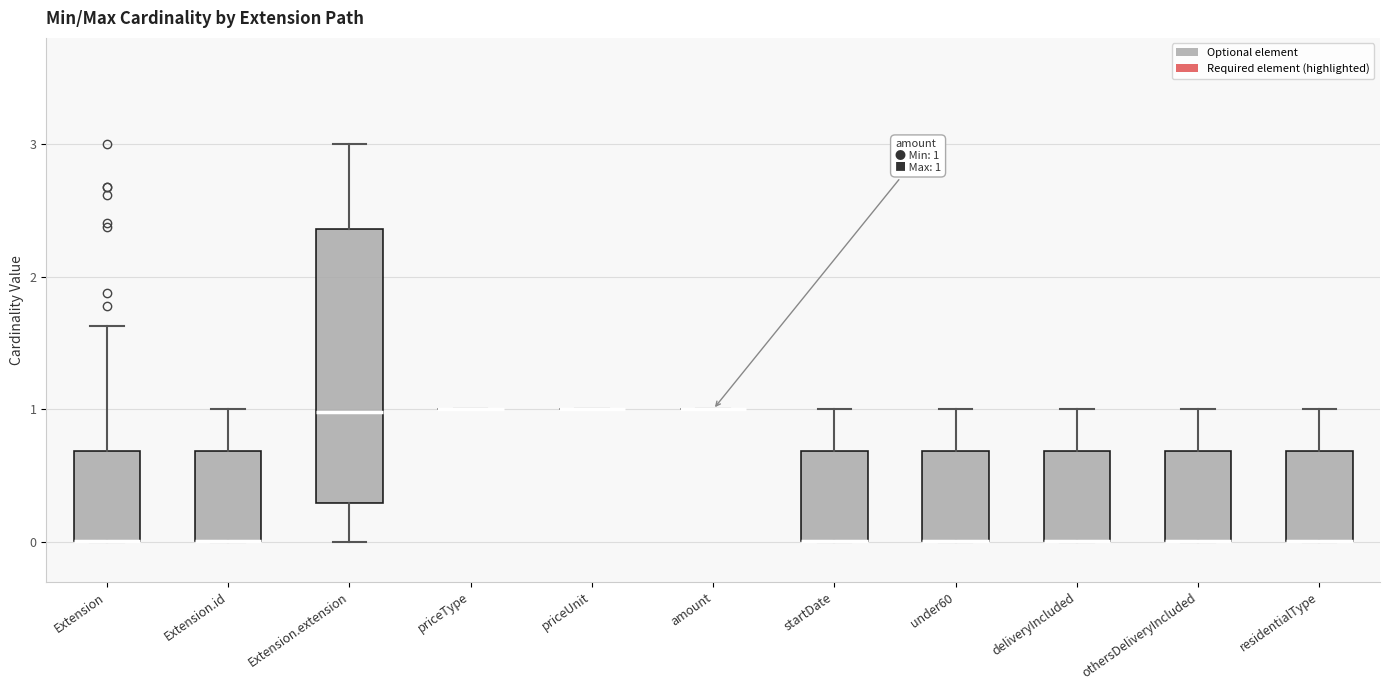

Comparing the boxes themselves (not the whiskers), which one is the tallest?

Extension.extension